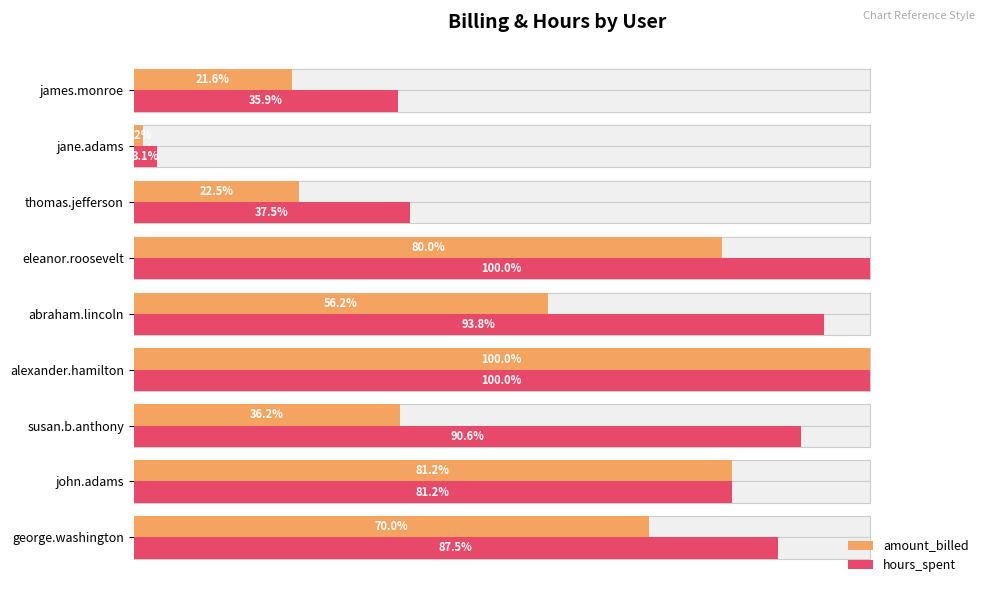

The amount_billed series shows 11.5 at thomas.jefferson. True or false?

False